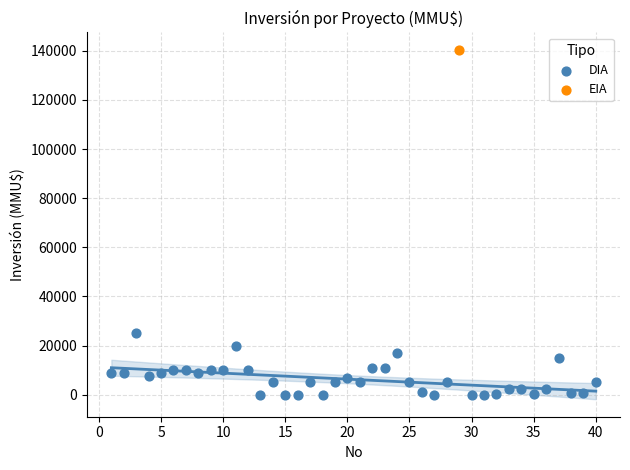

What are all the series names shown in the legend?

DIA, EIA